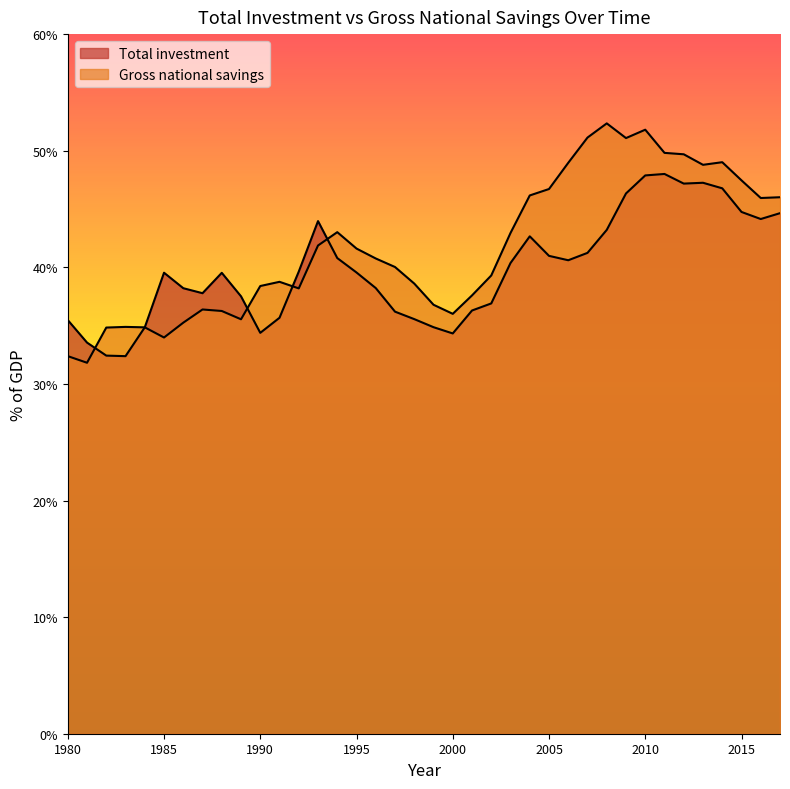

How many lines are shown in the chart?

2